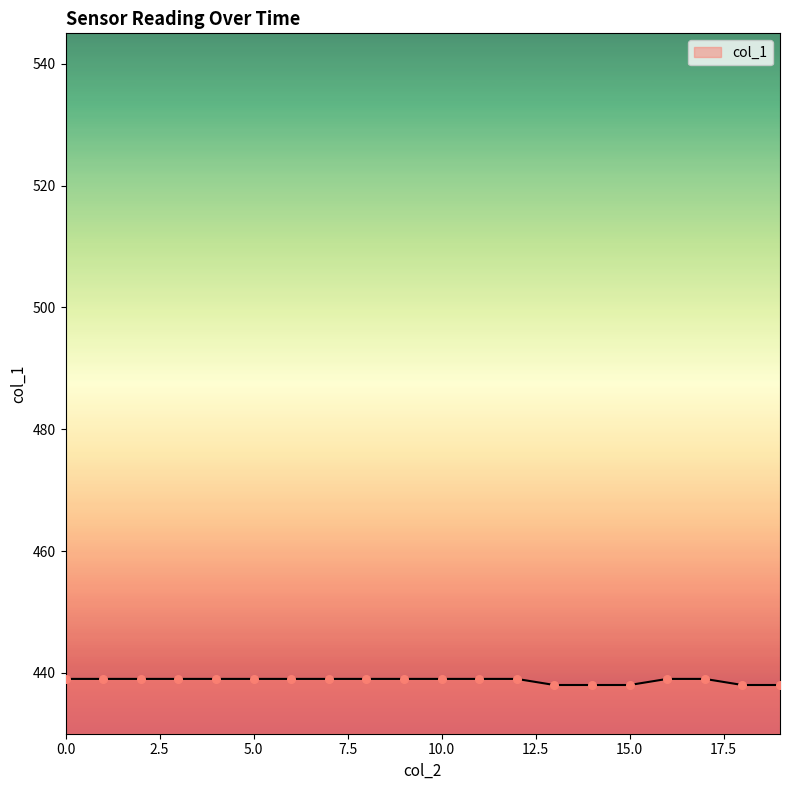

What is the greatest value displayed?

439